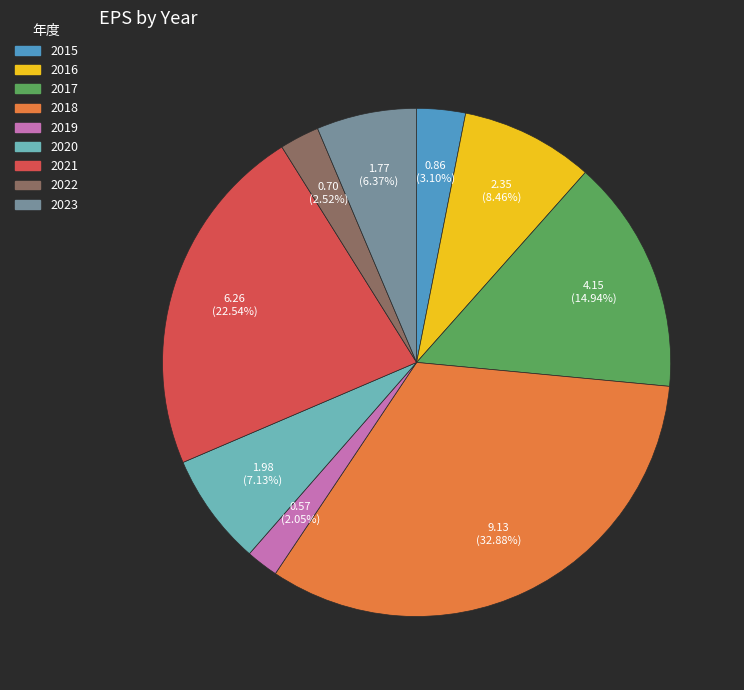

To the nearest percent, what is the combined percentage of 2022 and 2017?

17%